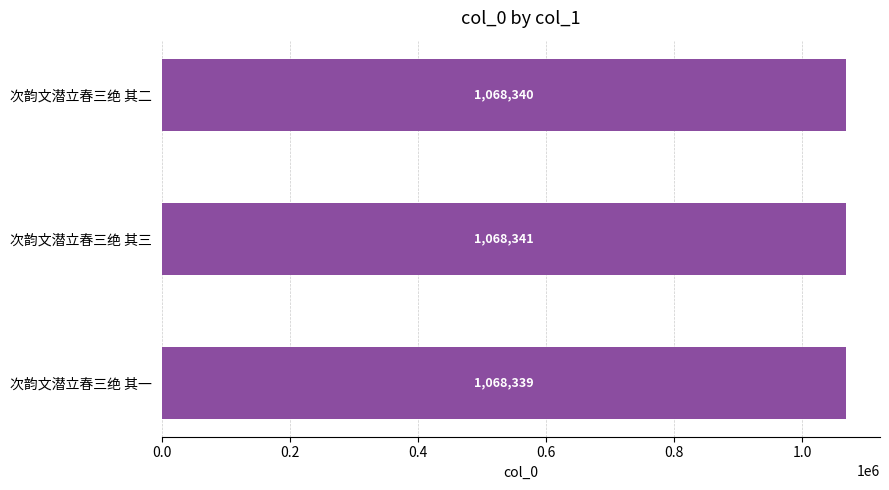

Reading bottom to top, transcribe all the data shown in this chart.

1068339	1068341	1068340